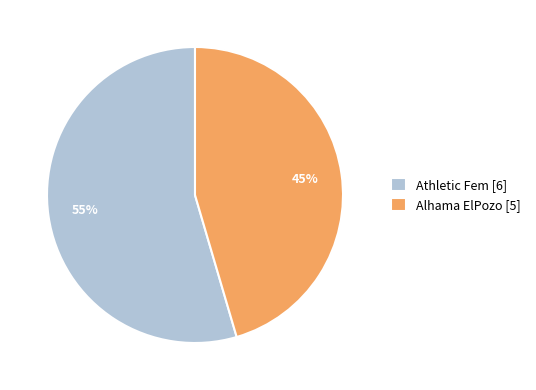

What percentage is the Alhama ElPozo slice, to the nearest percent?

45%